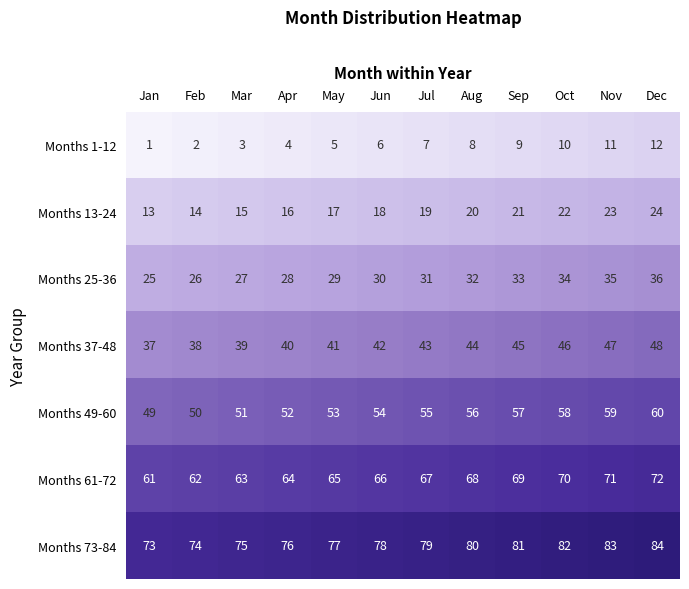

What is the smallest value displayed?

1